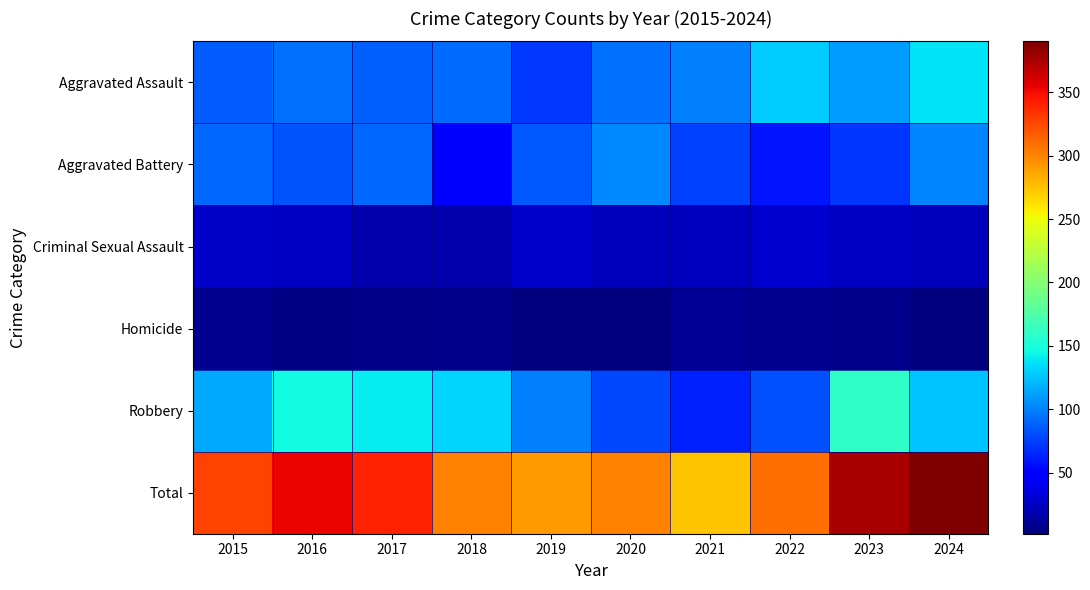

Reading right to left, transcribe all the data shown in this chart.

Aggravated Assault: 2024=138	2023=110	2022=129	2021=100	2020=94	2019=73	2018=92	2017=87	2016=93	2015=86
Aggravated Battery: 2024=101	2023=71	2022=59	2021=75	2020=103	2019=85	2018=52	2017=90	2016=83	2015=90
Criminal Sexual Assault: 2024=23	2023=26	2022=30	2021=24	2020=23	2019=29	2018=18	2017=18	2016=25	2015=27
Homicide: 2024=3	2023=8	2022=9	2021=11	2020=2	2019=3	2018=8	2017=6	2016=5	2015=9
Robbery: 2024=125	2023=161	2022=82	2021=64	2020=79	2019=100	2018=131	2017=140	2016=147	2015=115
Total: 2024=390	2023=376	2022=309	2021=274	2020=301	2019=290	2018=301	2017=341	2016=353	2015=327